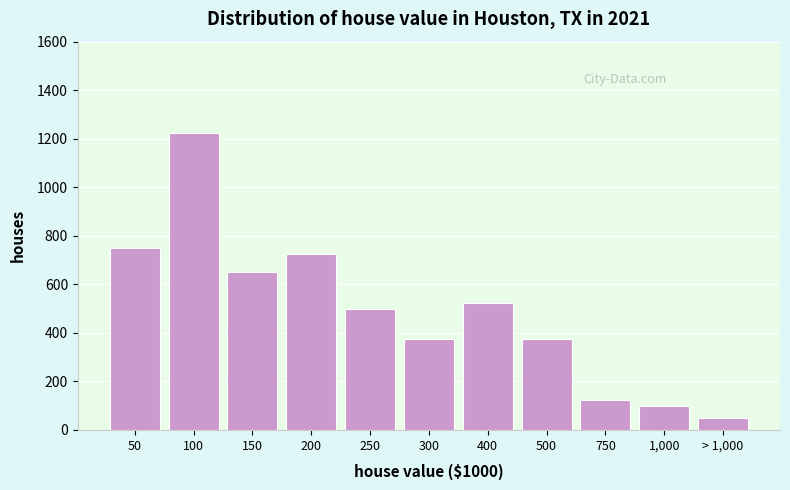

Reading left to right, list all the values displayed in this chart.

50=750	100=1225	150=650	200=725	250=500	300=375	400=525	500=375	750=125	1,000=100	> 1,000=50